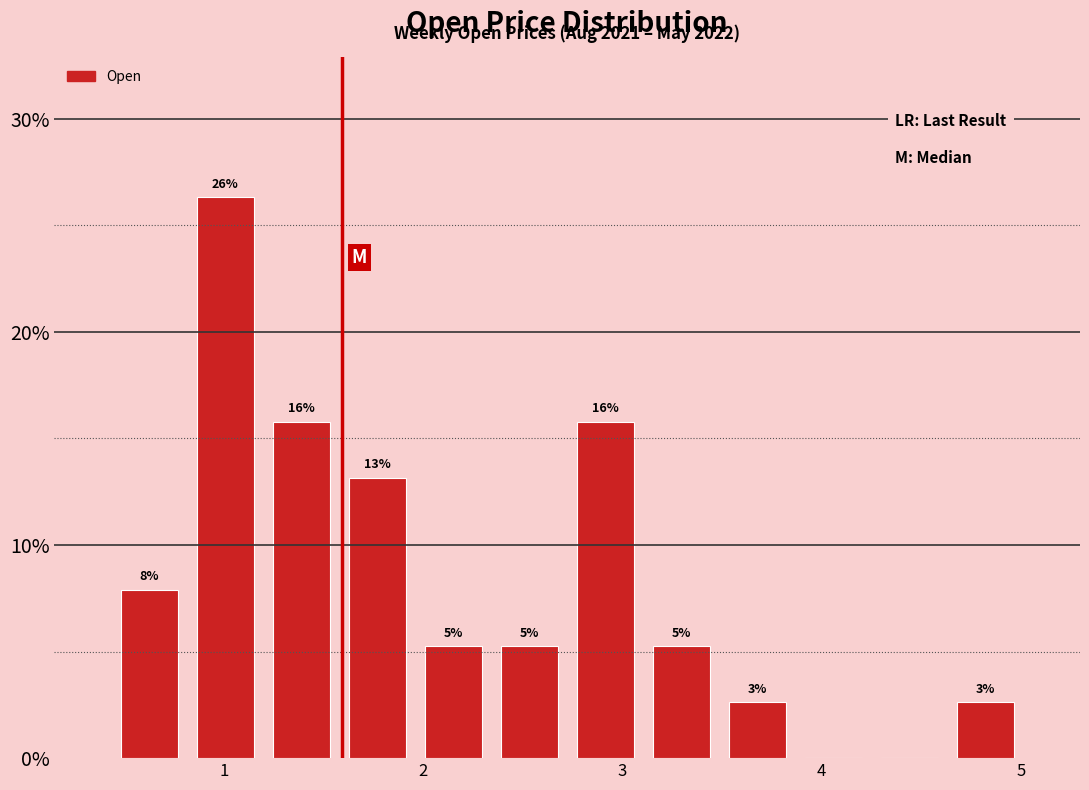

Read against the x-axis, roughly where is the centre of the tallest bar?

1.0